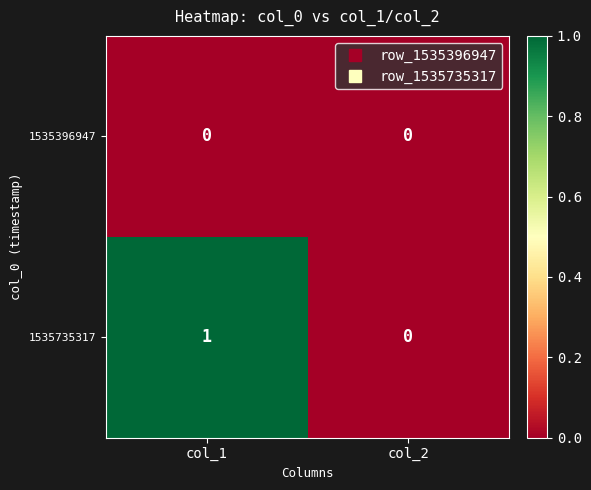

Which series has the largest total across all categories?

1535735317